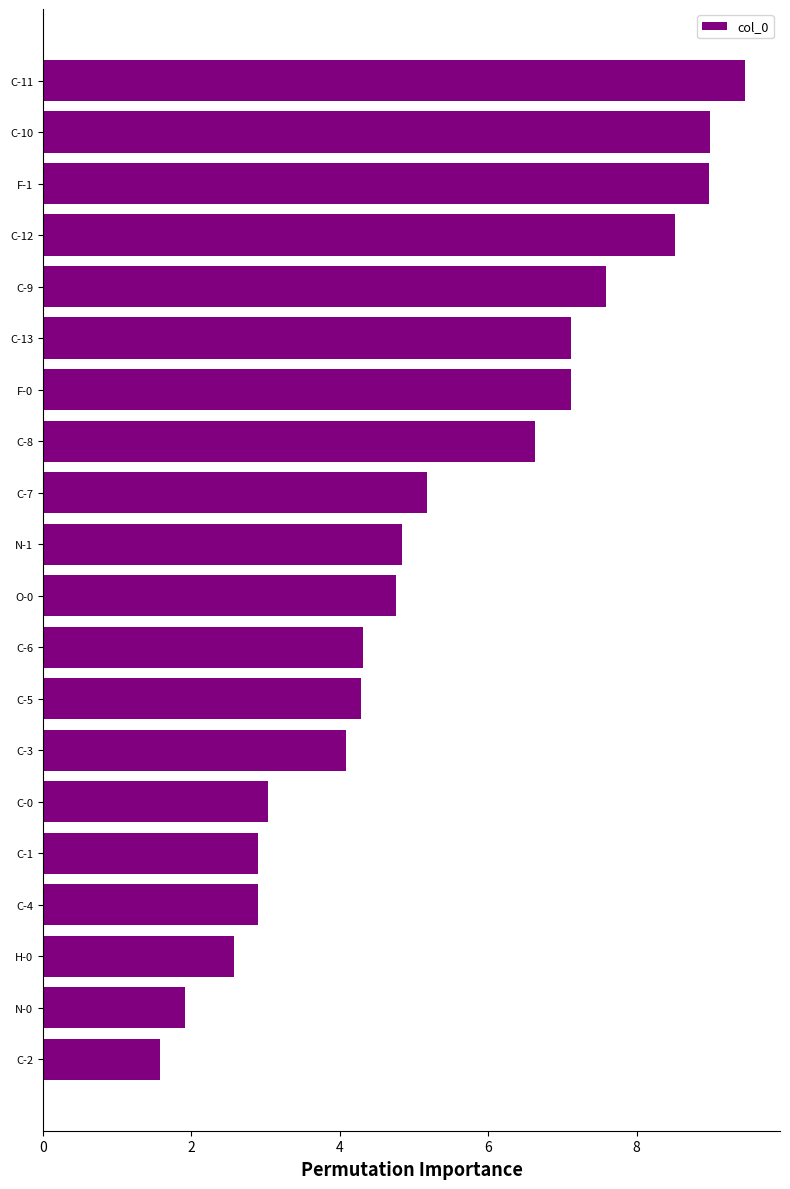

What is the sum of all values?

106.8